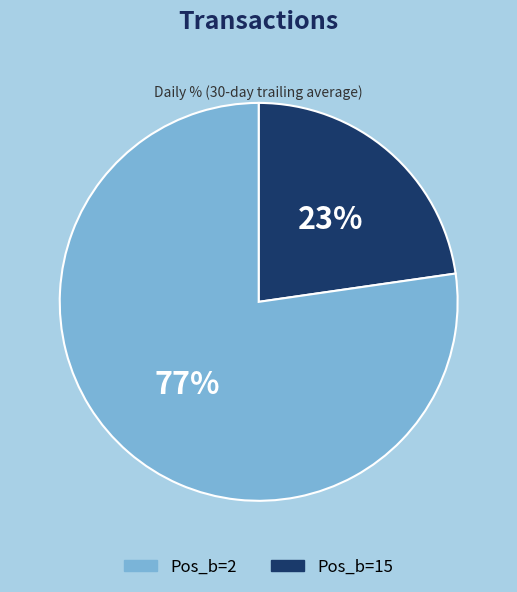

What is the smallest slice in the pie chart?

Pos_b=2